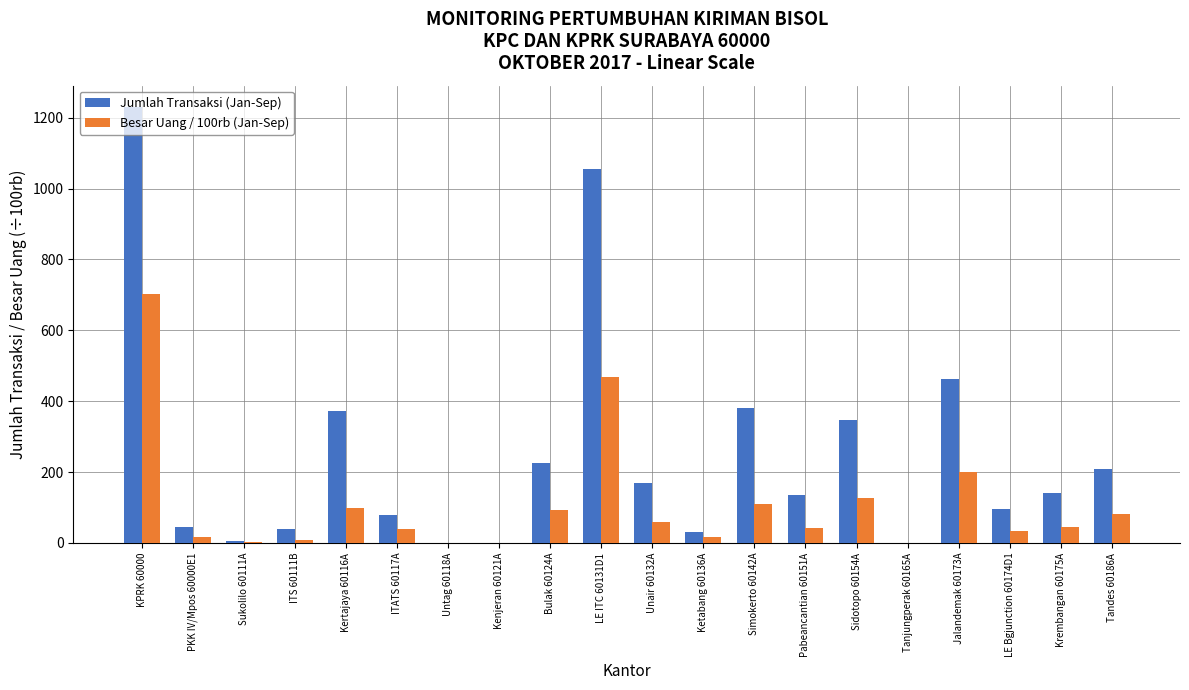

Are the bars grouped side by side (vs. stacked)?

Yes